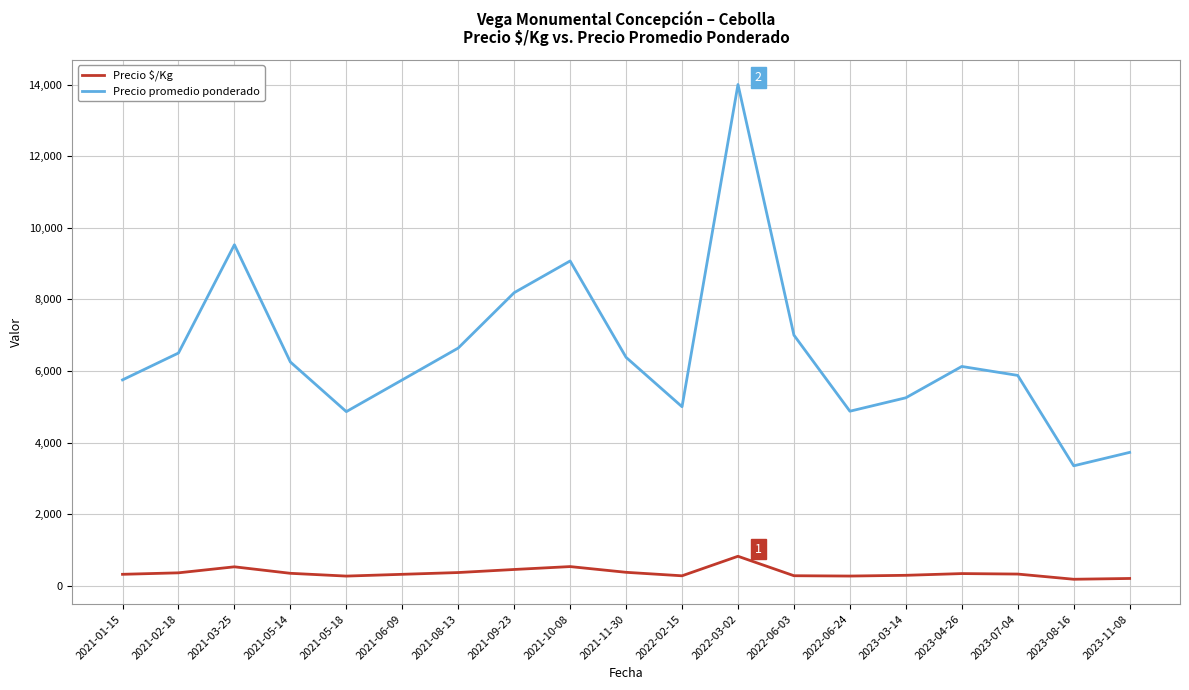

True or false: Precio promedio ponderado has more than 1 points higher than both neighbors.

True